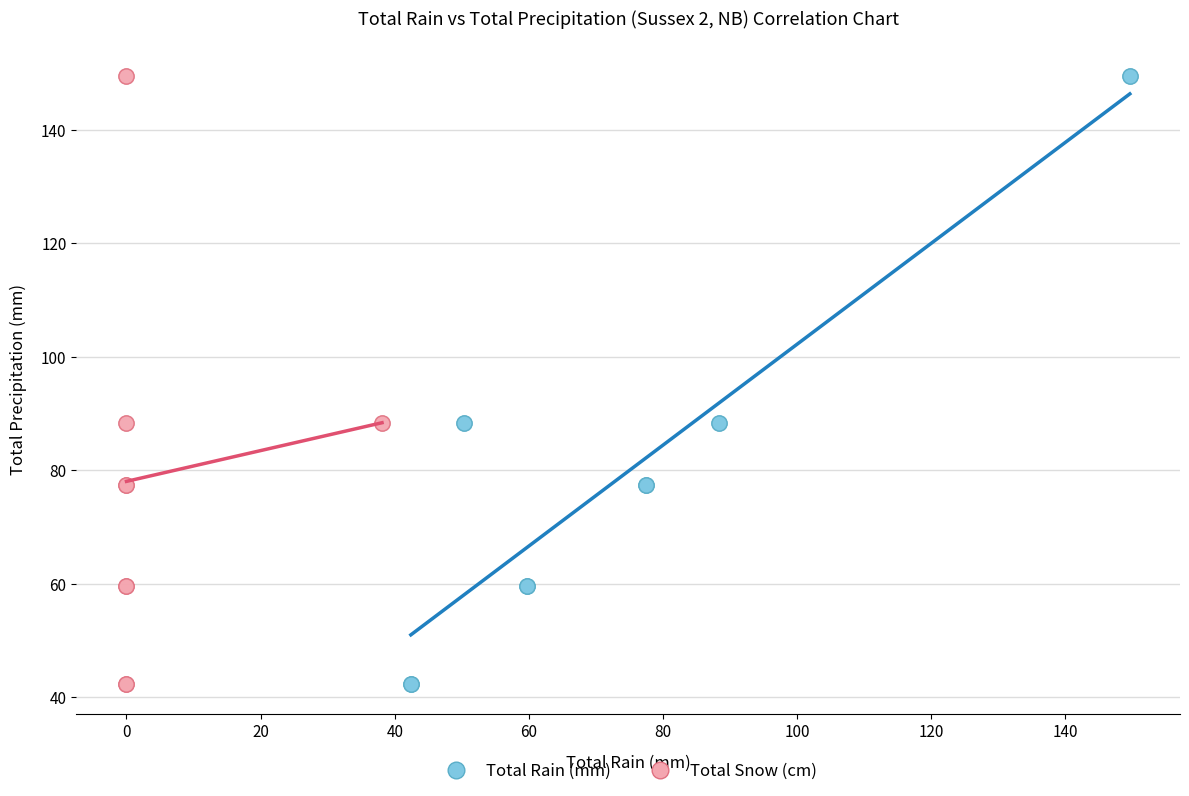

What are all the series names shown in the legend?

Total Rain (mm), Total Snow (cm)